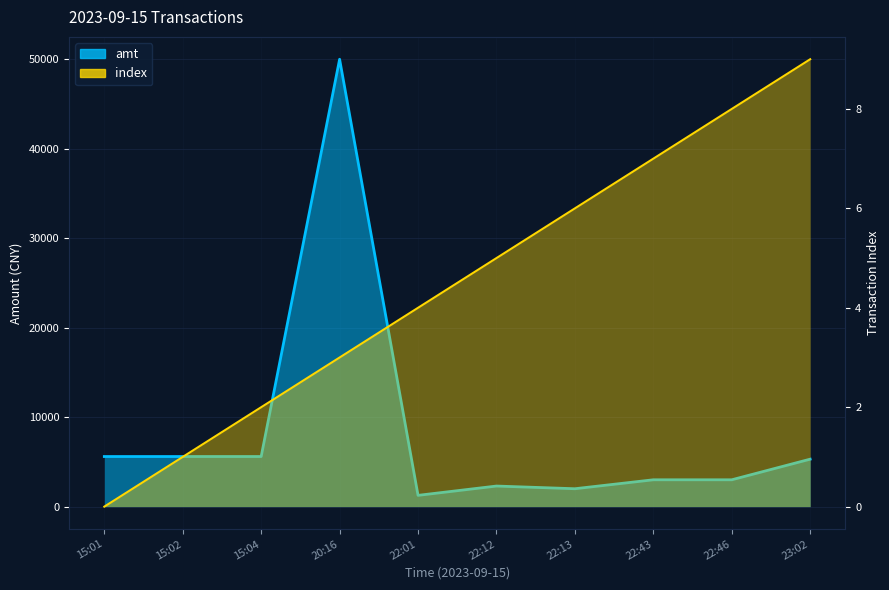

What is the label of the 3rd point from the right?

22:43